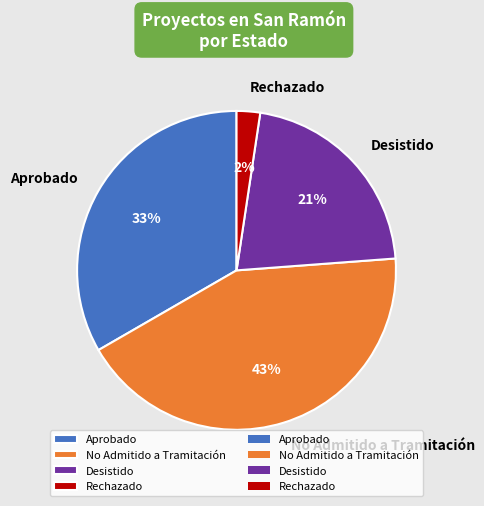

How many slices are in this pie chart?

4